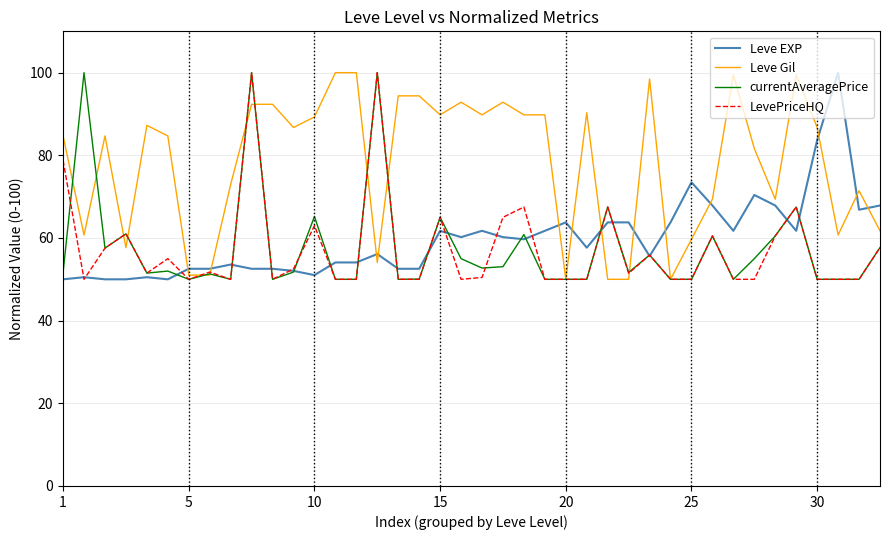

True or false: Leve Gil and Leve EXP cross at least once.

True